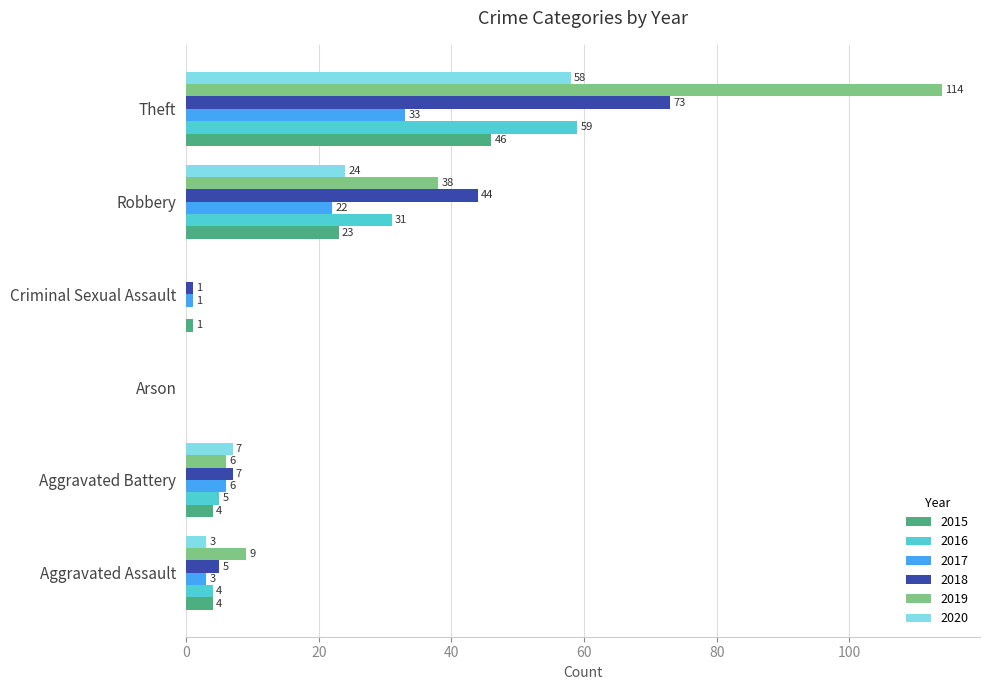

How many distinct data groups are displayed?

6